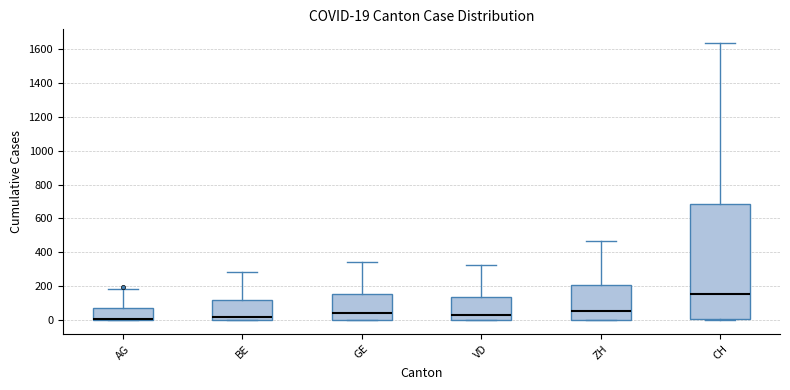

Comparing the boxes themselves (not the whiskers), which one is the tallest?

CH